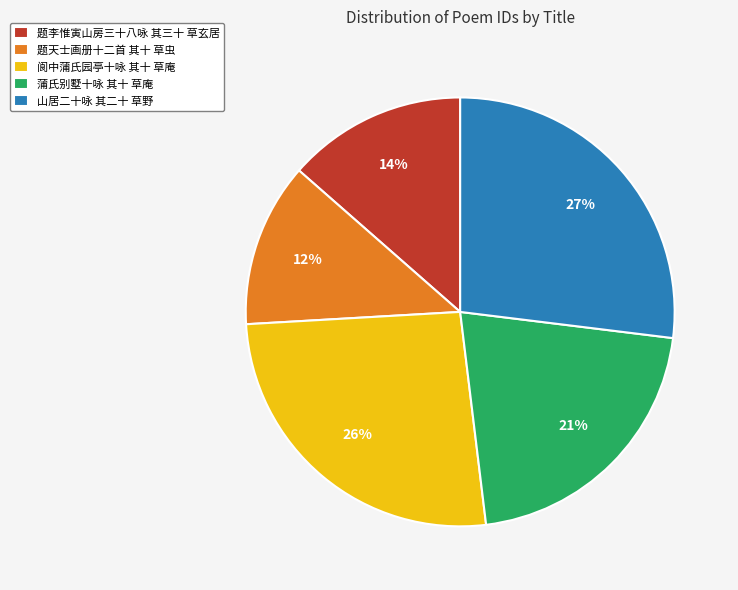

Between 题李惟寅山房三十八咏 其三十 草玄居 and 题天士画册十二首 其十 草虫, which is larger?

题李惟寅山房三十八咏 其三十 草玄居